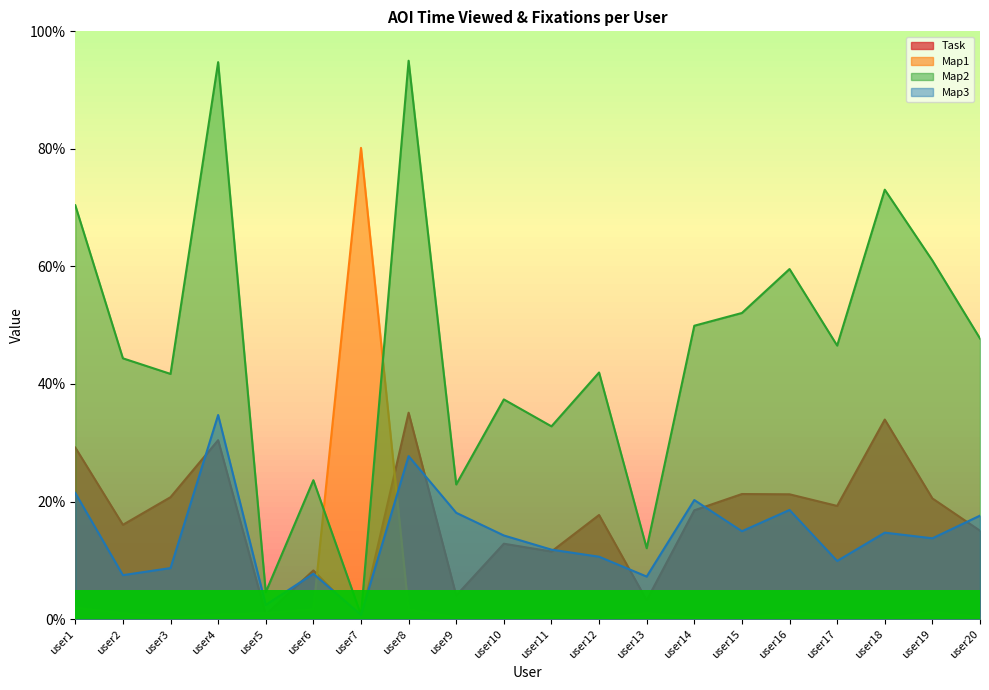

What is the difference between the highest and lowest values at user4?

94.0